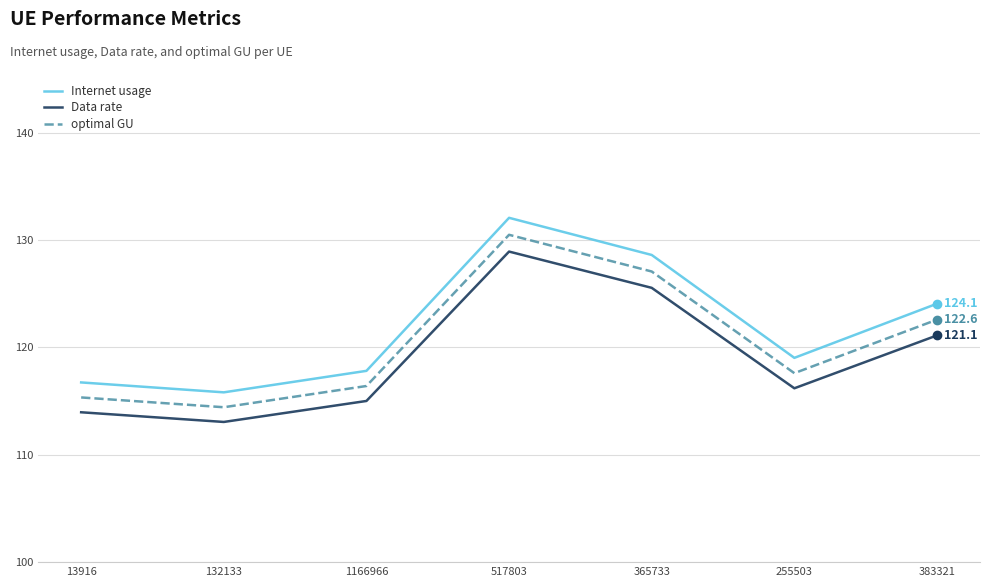

Count the number of data series in this chart.

3